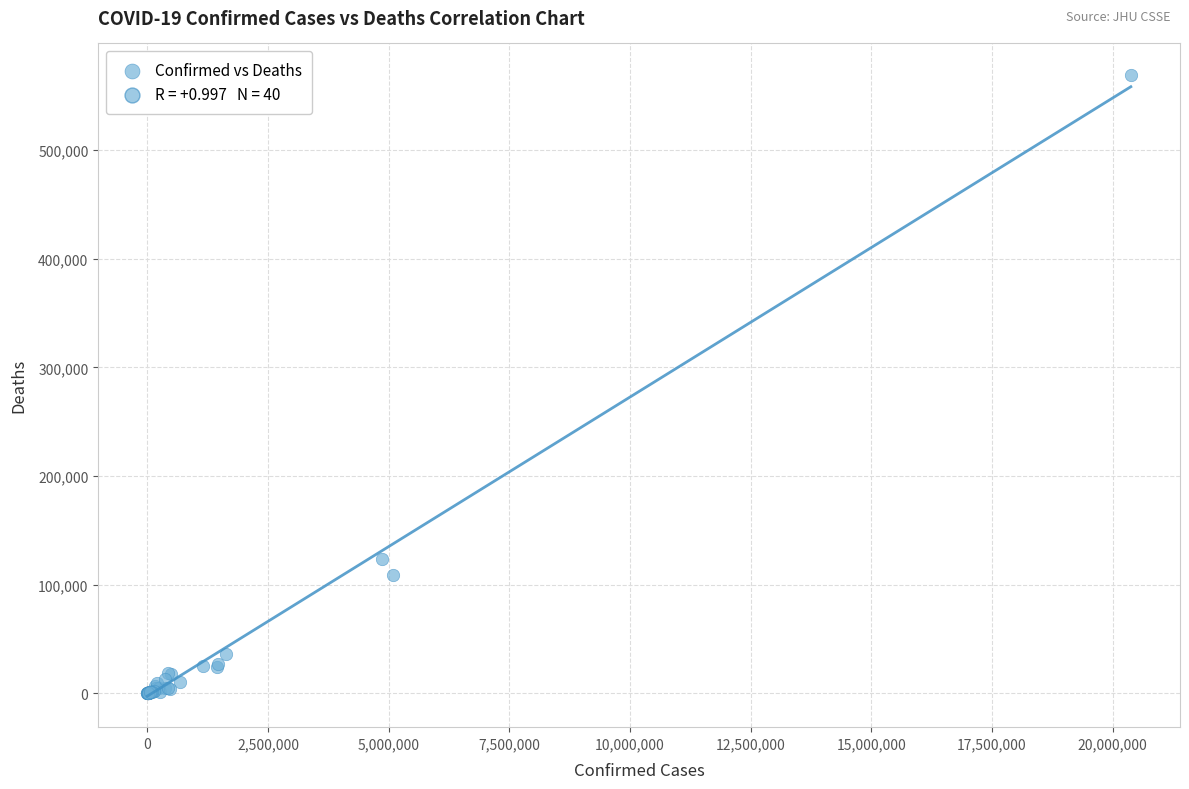

What Y value in the scatter plot is closest to 284747?

123580